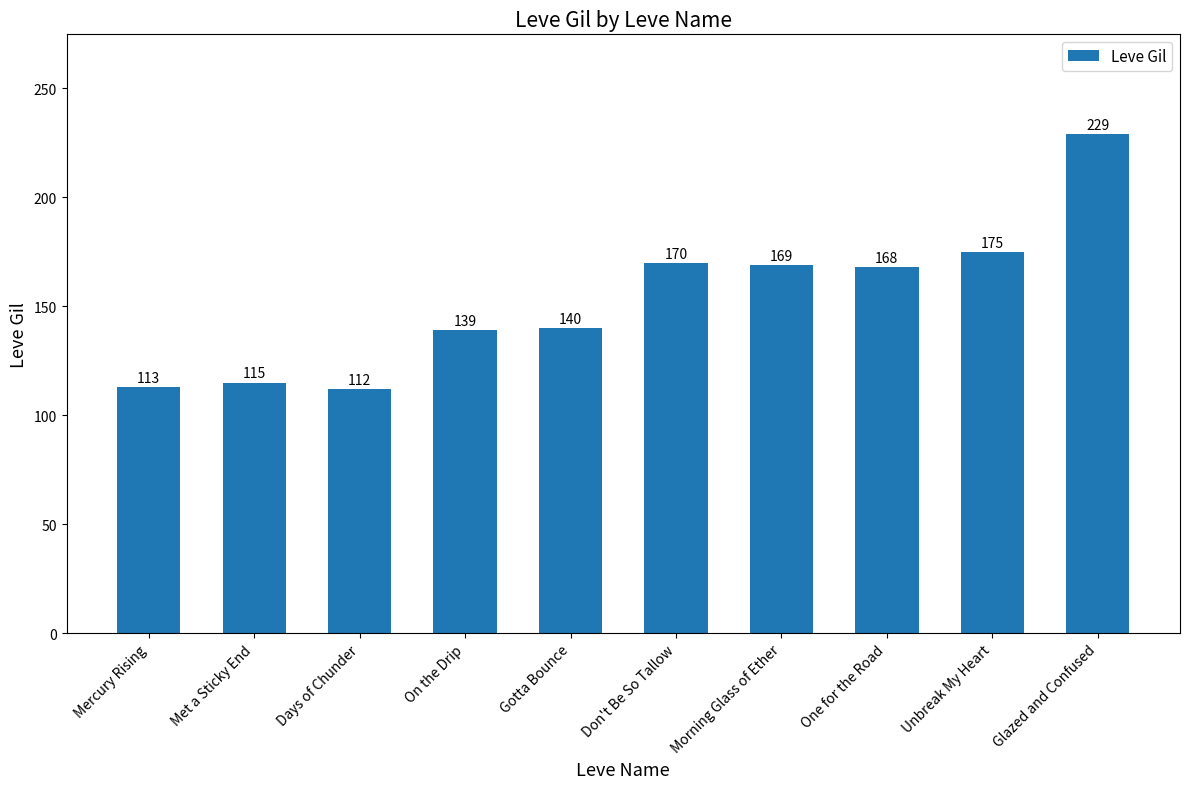

How many data points does each series have?

10